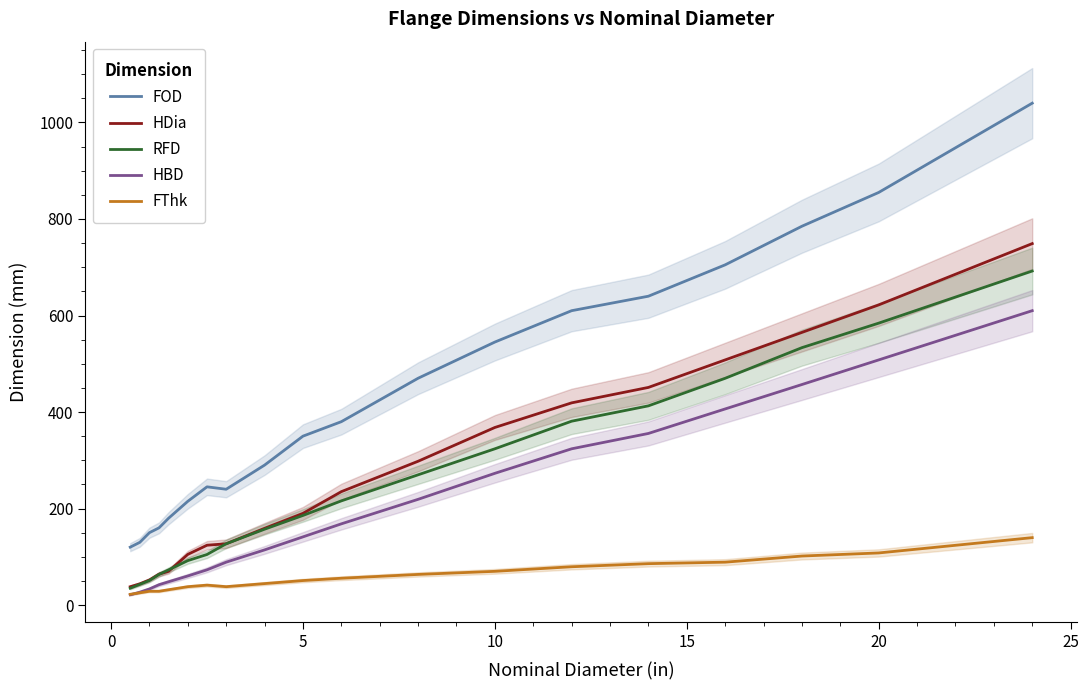

True or false: HDia and FOD cross at least once.

False